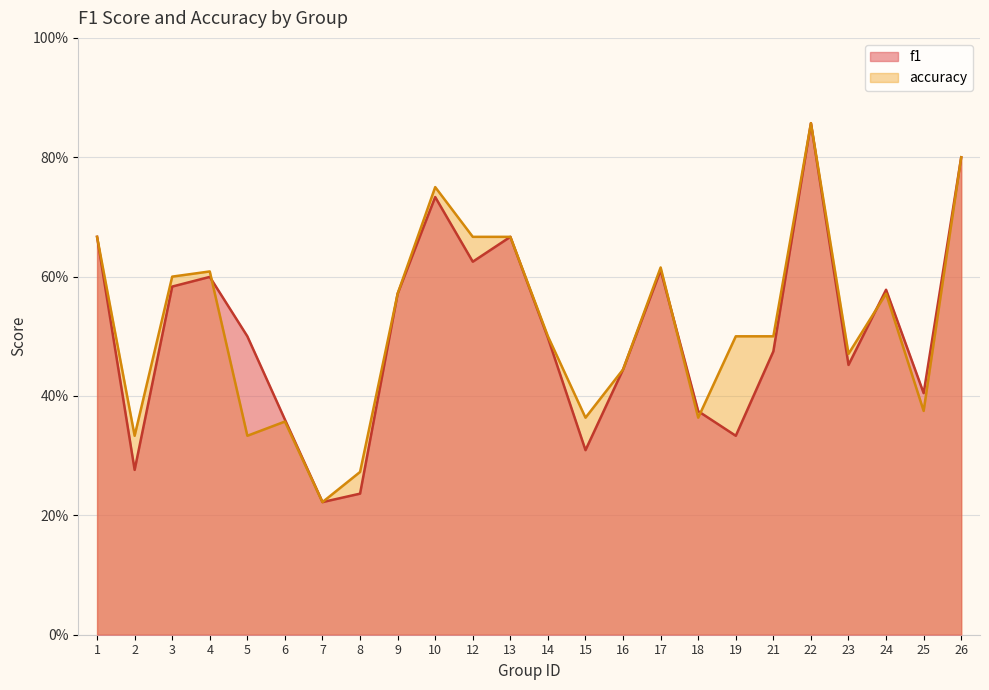

Is the value of accuracy at 17 greater than the value of f1 at 12?

No